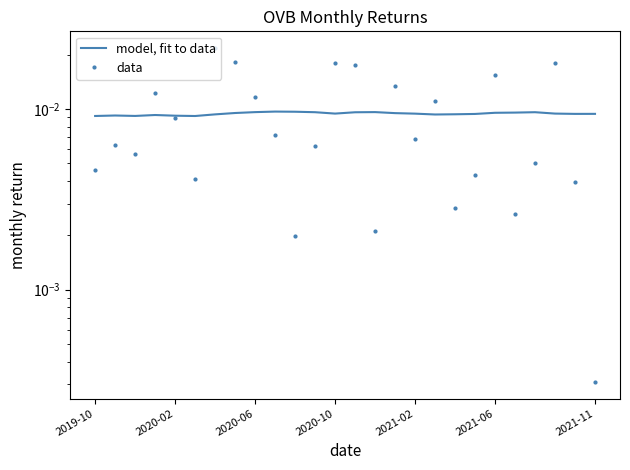

Count the number of data series in this chart.

2